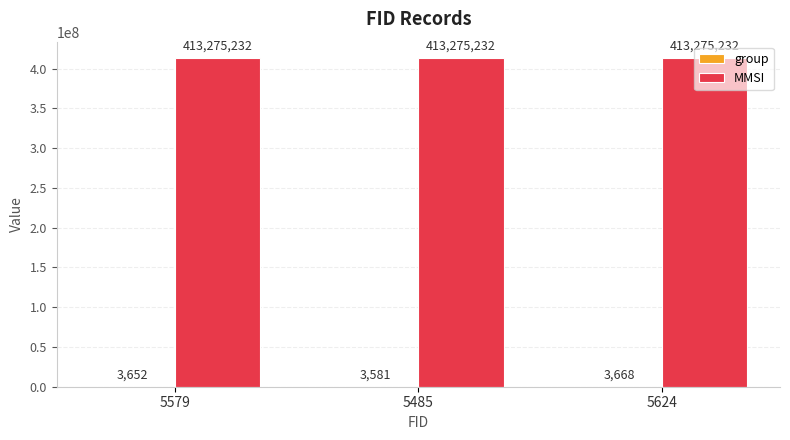

The MMSI series shows 413275232 at 5485. True or false?

True